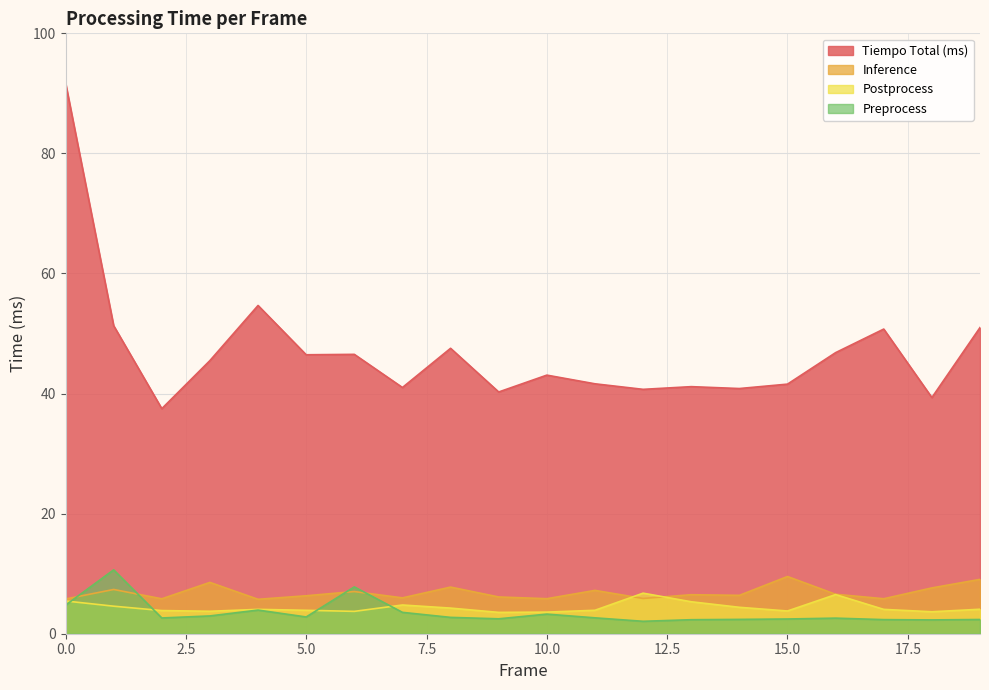

At how many categories does at least one series exceed 34?

20